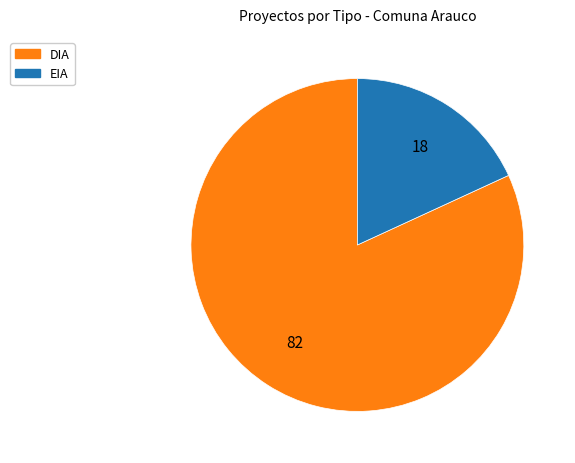

Is there any slice that represents more than half of the pie?

Yes